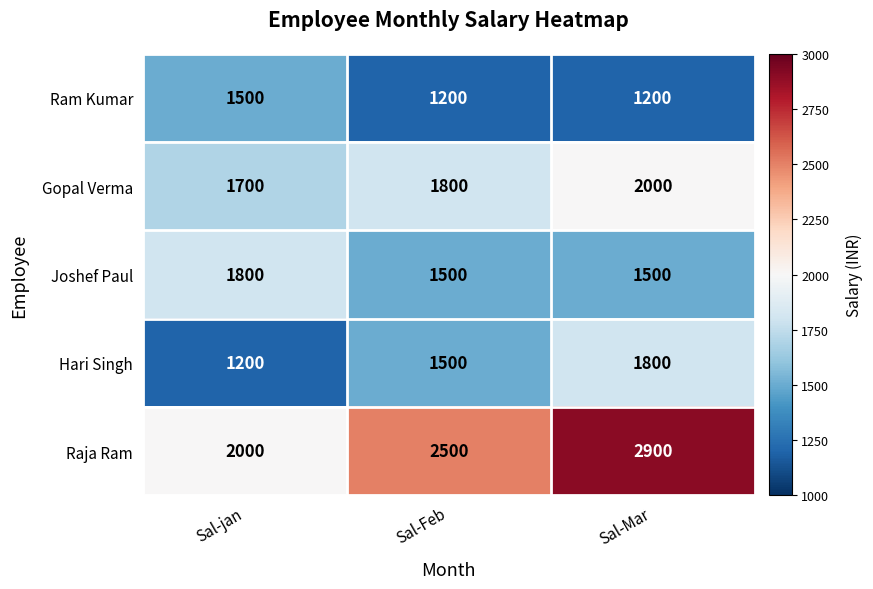

Reading left to right, list all the values displayed in this chart.

Ram Kumar: Sal-jan=1500	Sal-Feb=1200	Sal-Mar=1200
Gopal Verma: Sal-jan=1700	Sal-Feb=1800	Sal-Mar=2000
Joshef Paul: Sal-jan=1800	Sal-Feb=1500	Sal-Mar=1500
Hari Singh: Sal-jan=1200	Sal-Feb=1500	Sal-Mar=1800
Raja Ram: Sal-jan=2000	Sal-Feb=2500	Sal-Mar=2900